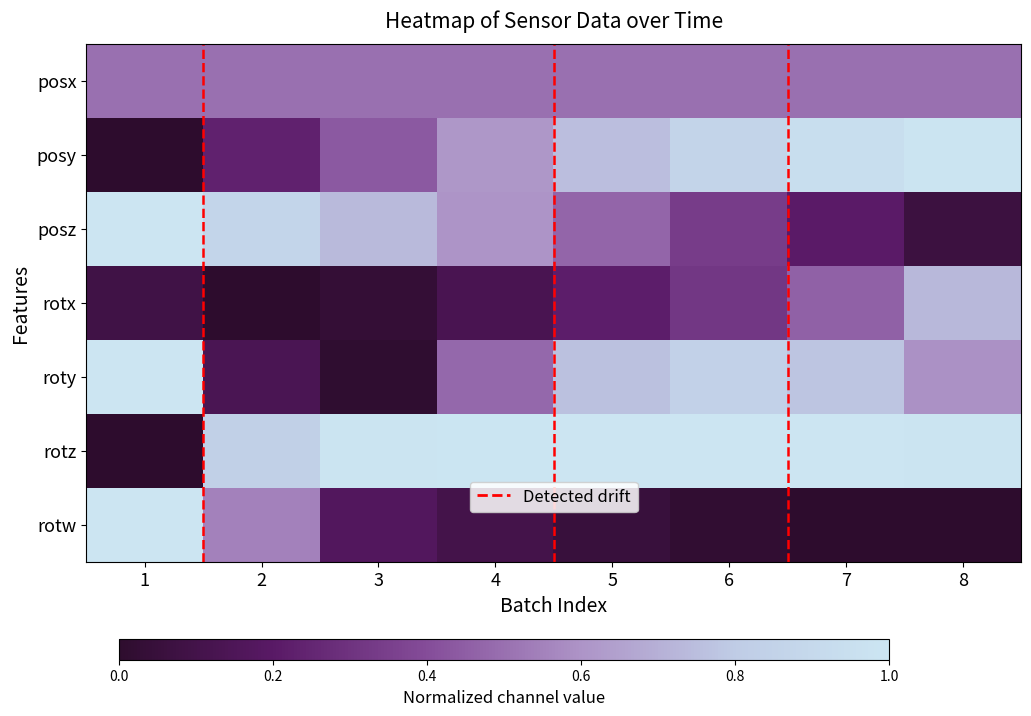

What is the total value across all series at 5?

3.8